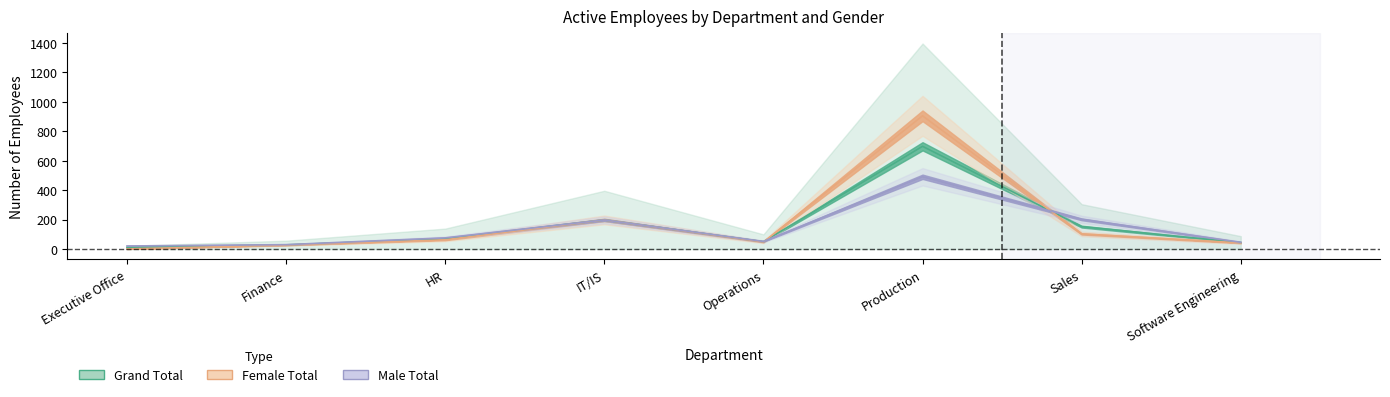

How many lines are shown in the chart?

3